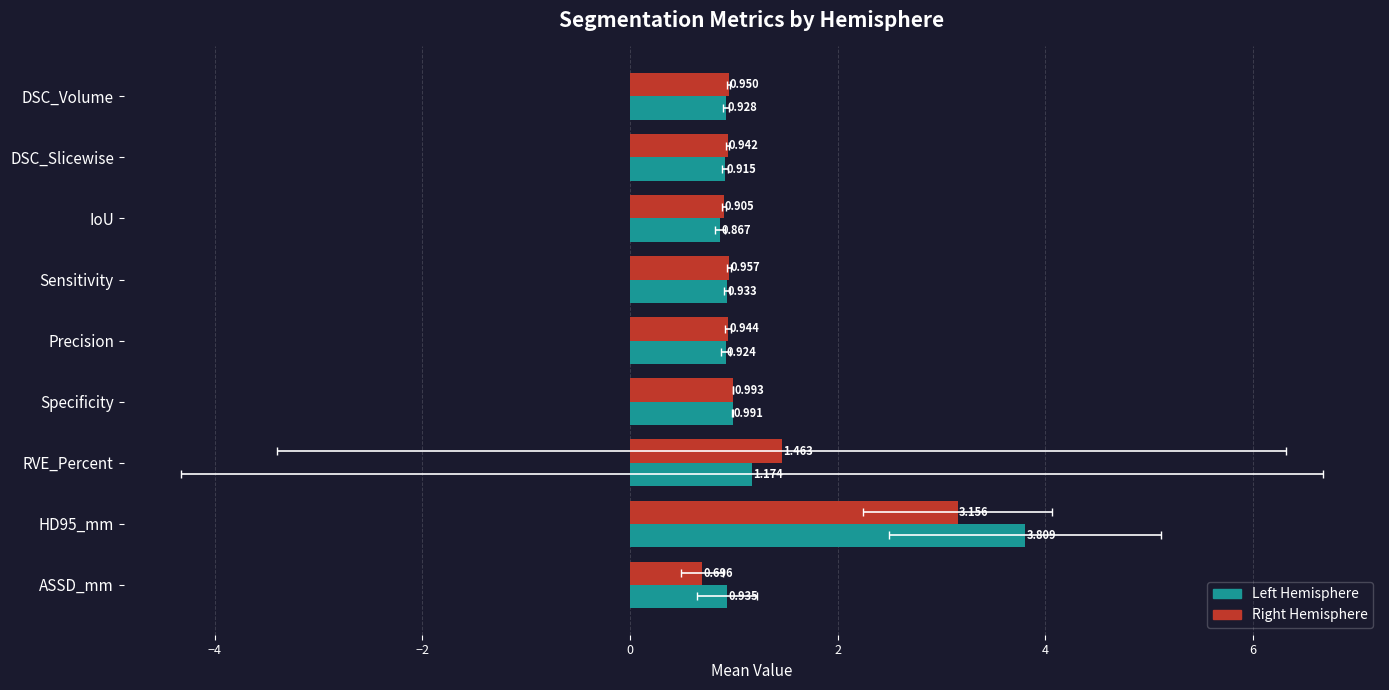

What are all the series names shown in the legend?

Left, Right